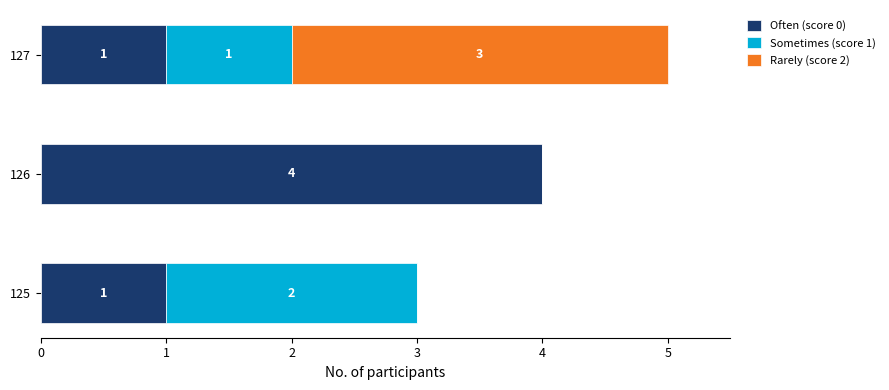

True or false: Often (score 0) has a value of 1 at 125.

True